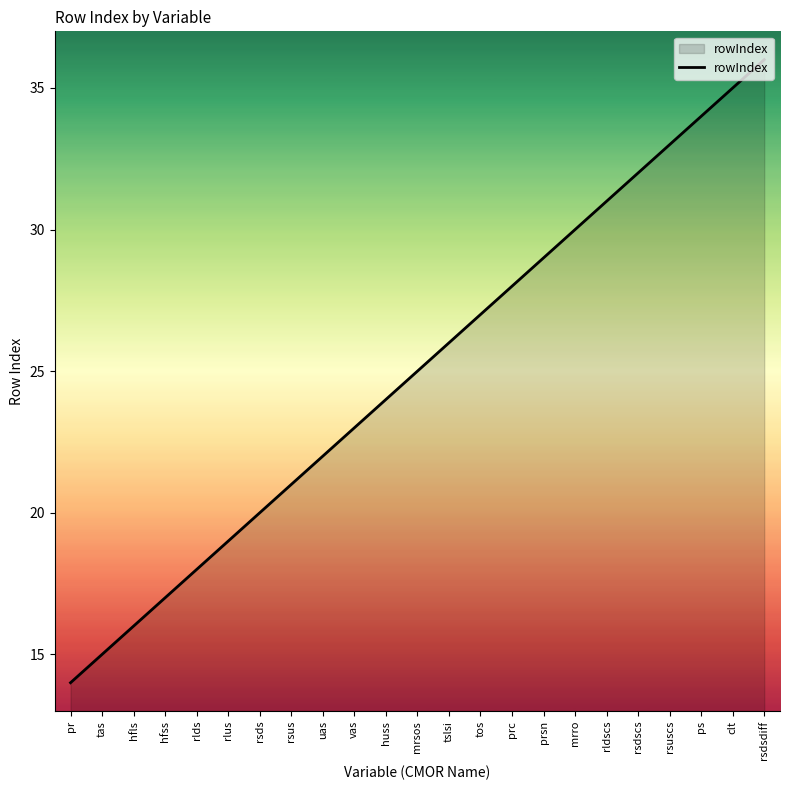

What is the approximate value at rsdsdiff, to the nearest 5?

35